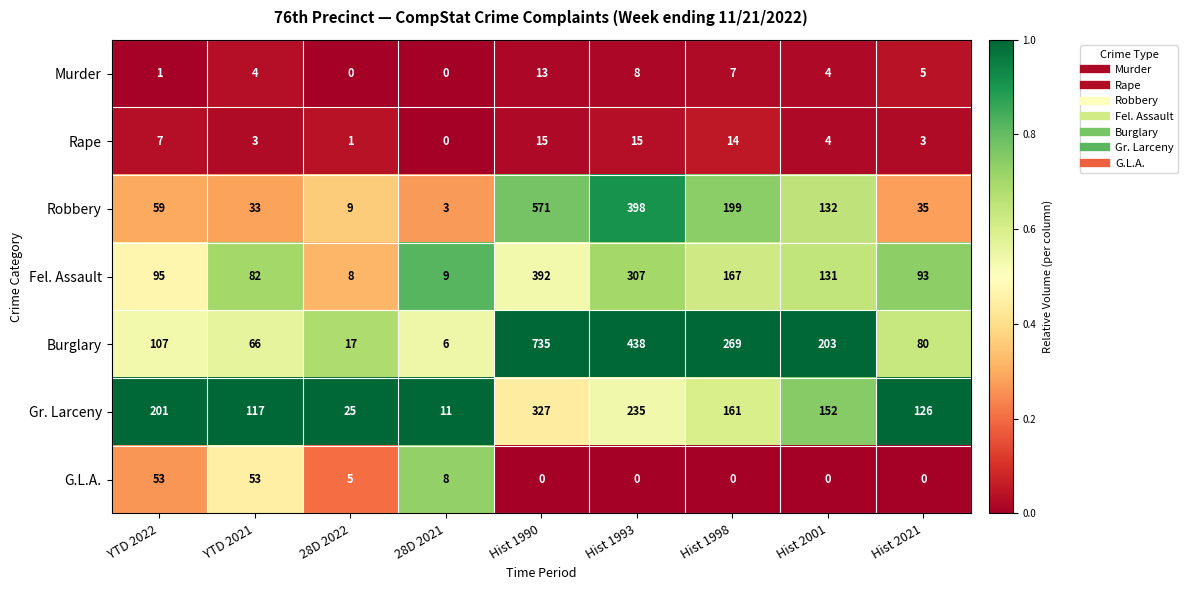

What is the difference between the second highest and minimum values in the Robbery series?

395